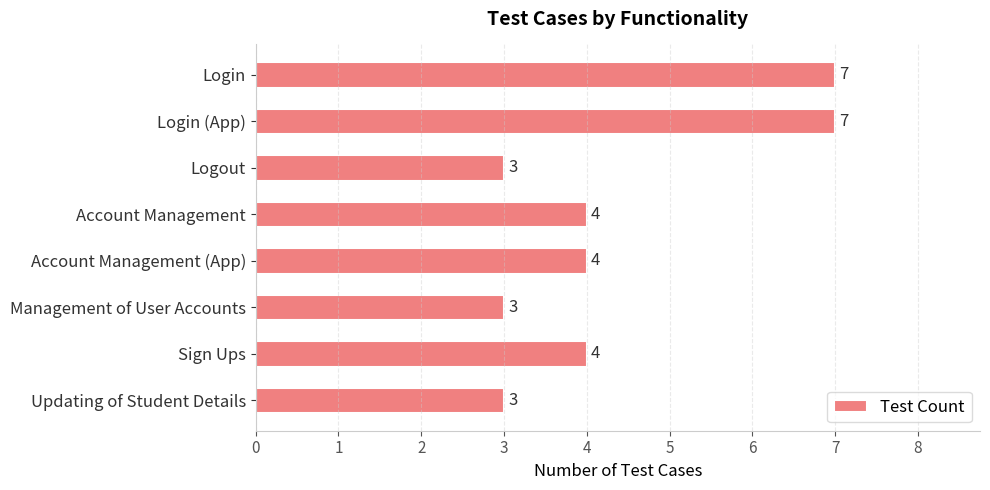

What is the label of the 4th bar from the top?

Account Management